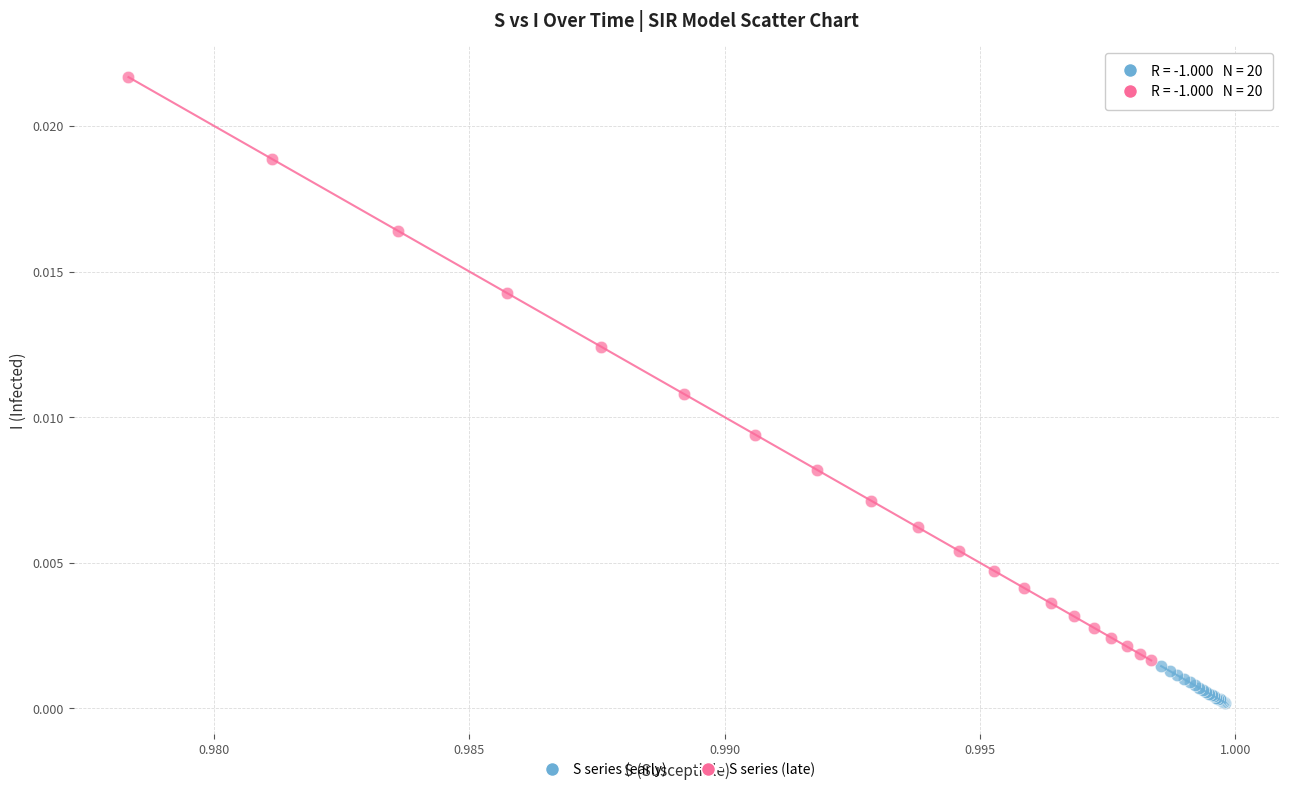

Which series reaches the maximum Y coordinate?

S series (late)